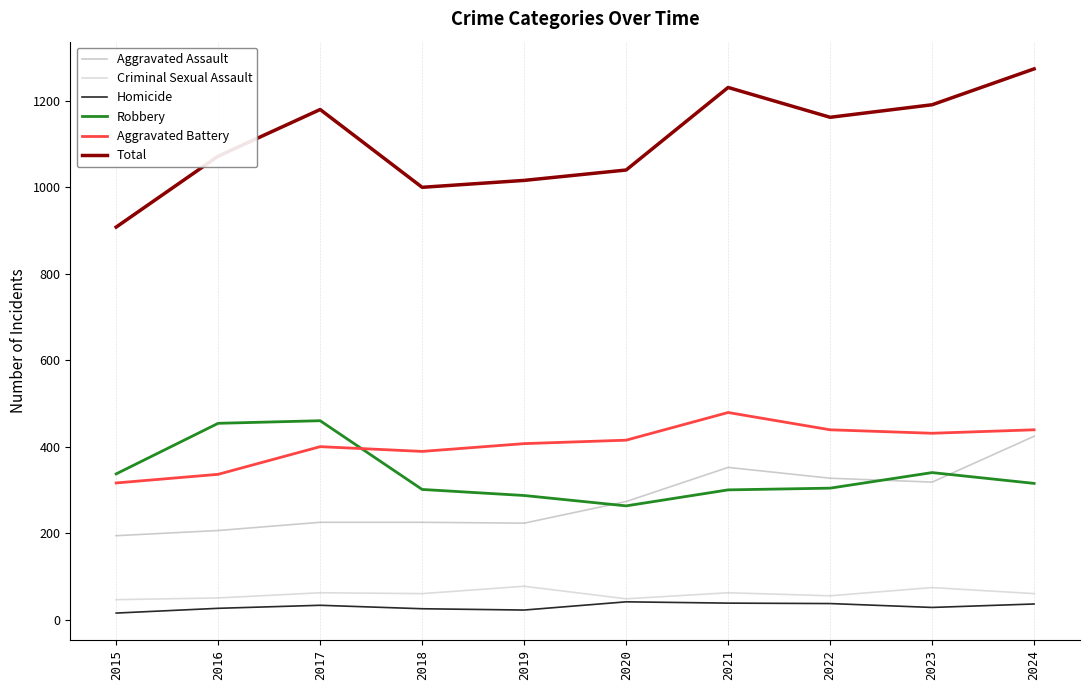

What is the difference between the Total values at 2018 and 2019?

16